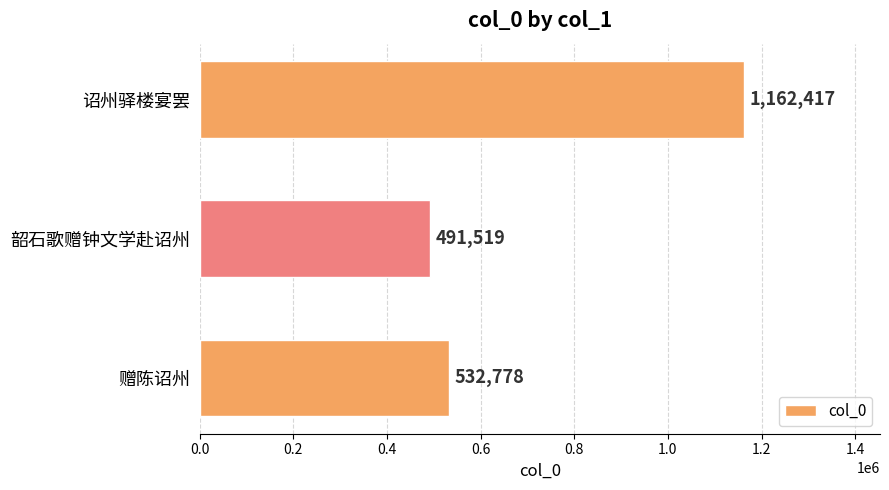

What is the sum of all values?

2186714